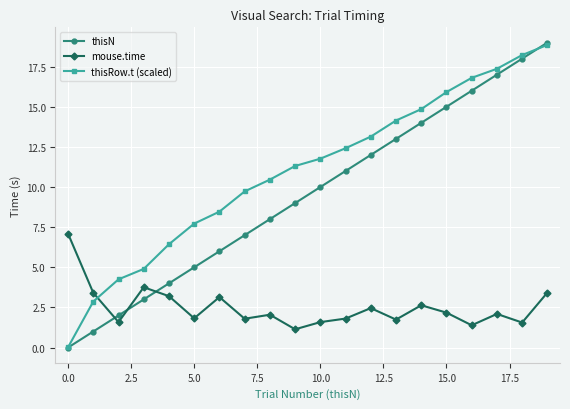

Rank the series by their average value, from lowest to highest.

mouse.time, thisN, thisRow.t (scaled)